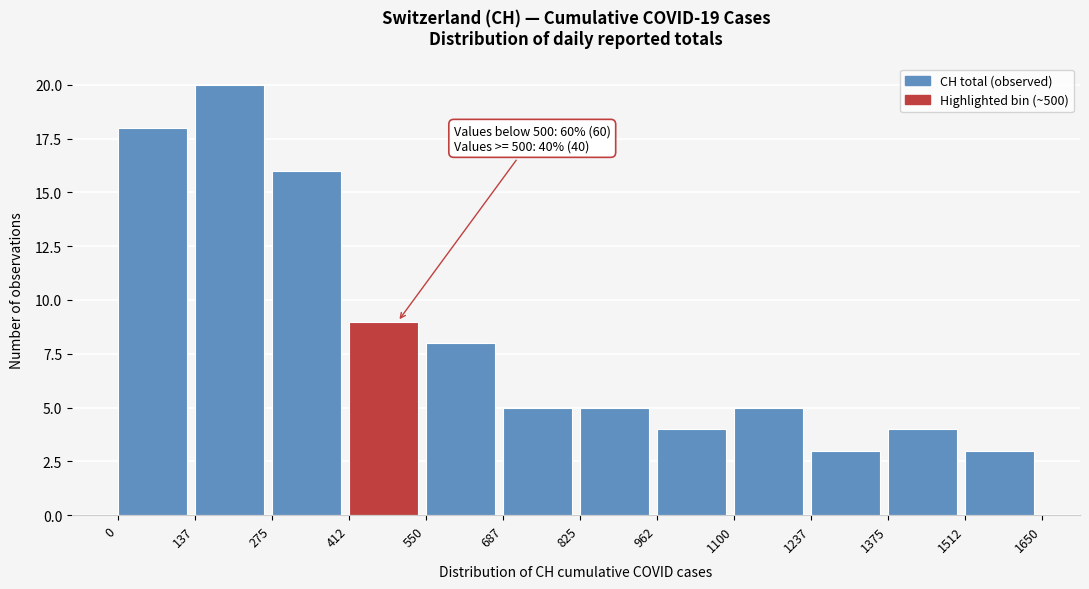

Which range on the x-axis has the tallest bar?

137 to 275